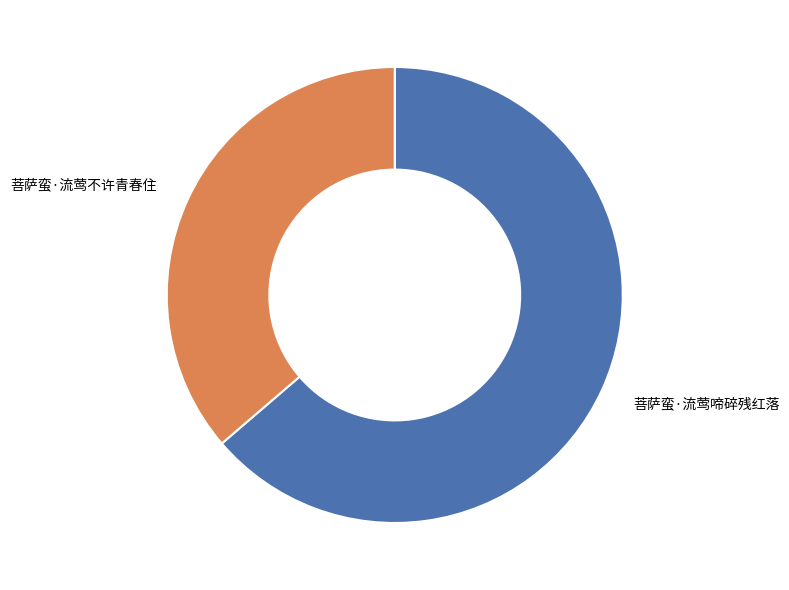

Is there any slice that represents more than half of the pie?

Yes